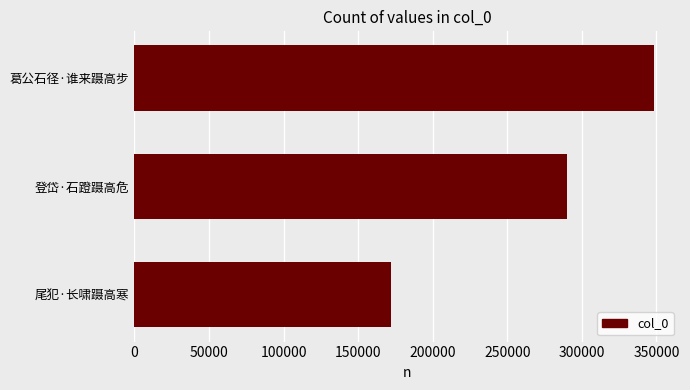

What is the minimum value shown in the chart?

171847